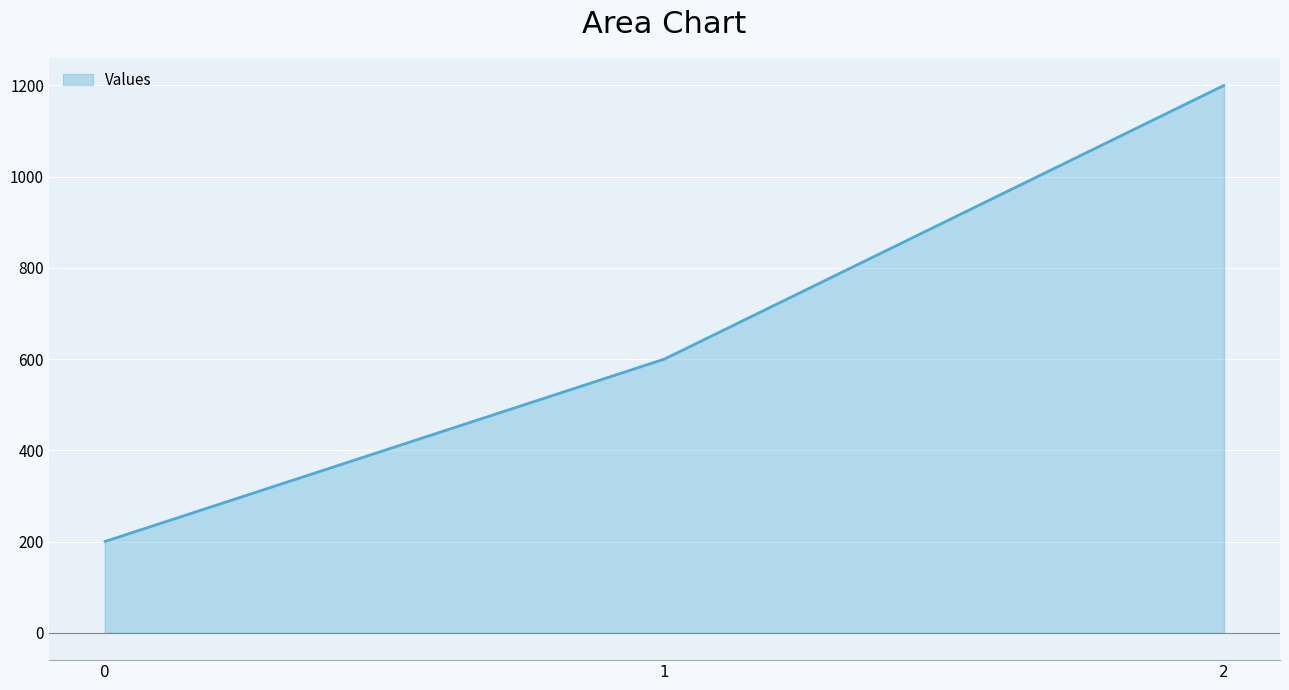

What is the average value?

667